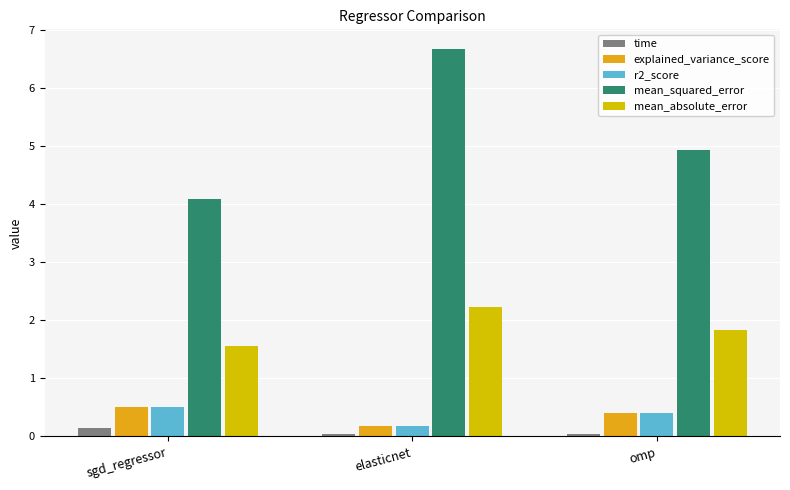

What is the maximum value shown in the chart?

6.7